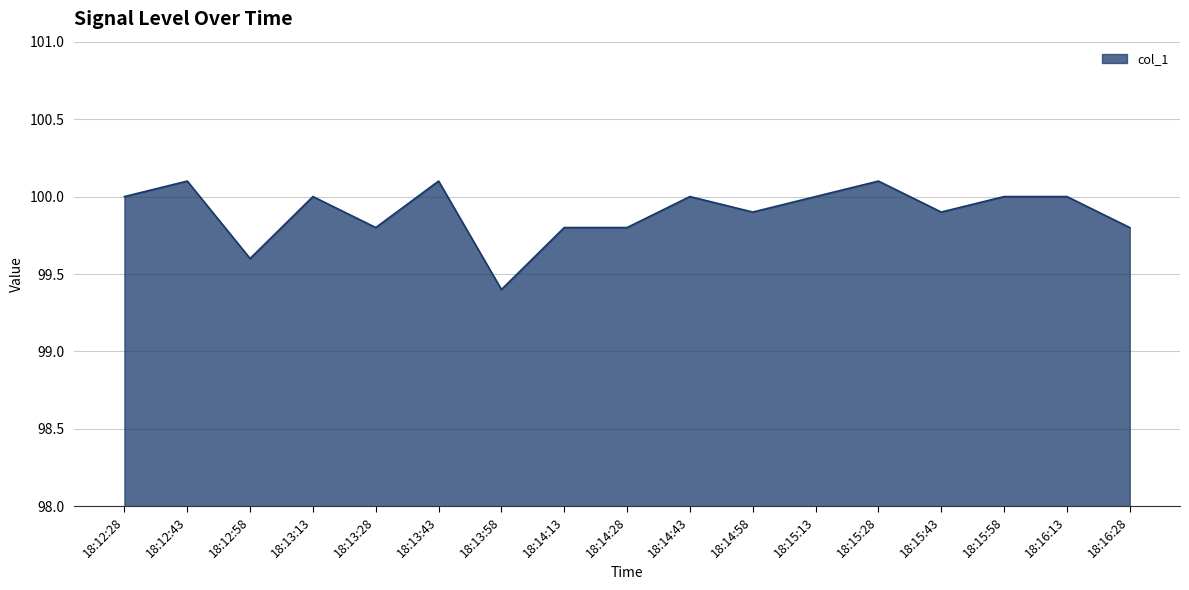

Where is the first local minimum?

18:12:58